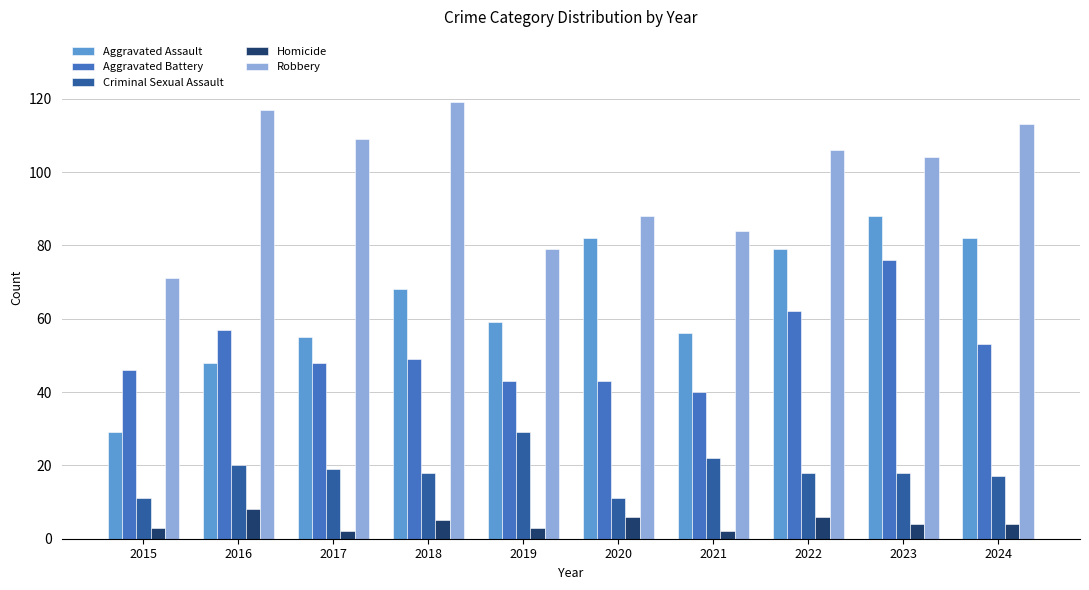

Is the value of Robbery at 2015 greater than the value of Homicide at 2017?

Yes